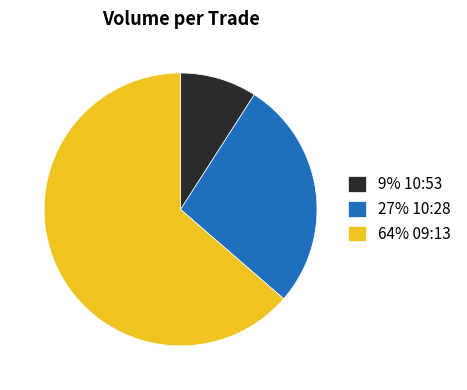

Is there any slice that represents more than half of the pie?

Yes